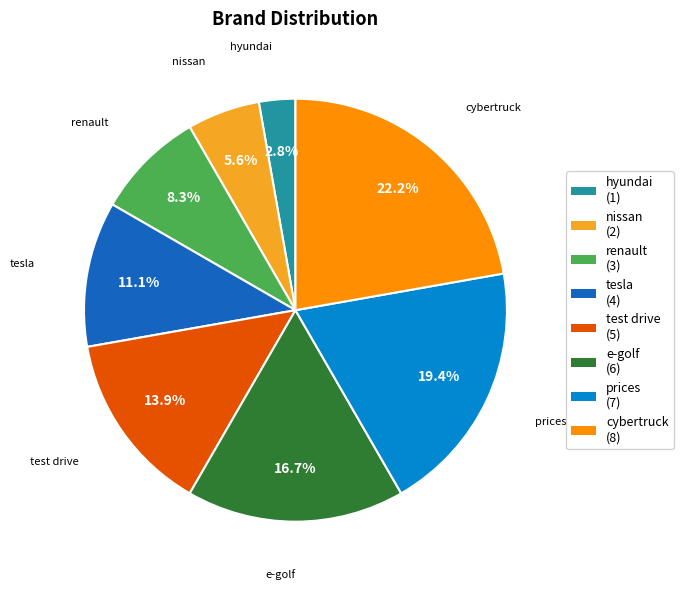

True or false: prices accounts for 19% of the total.

True